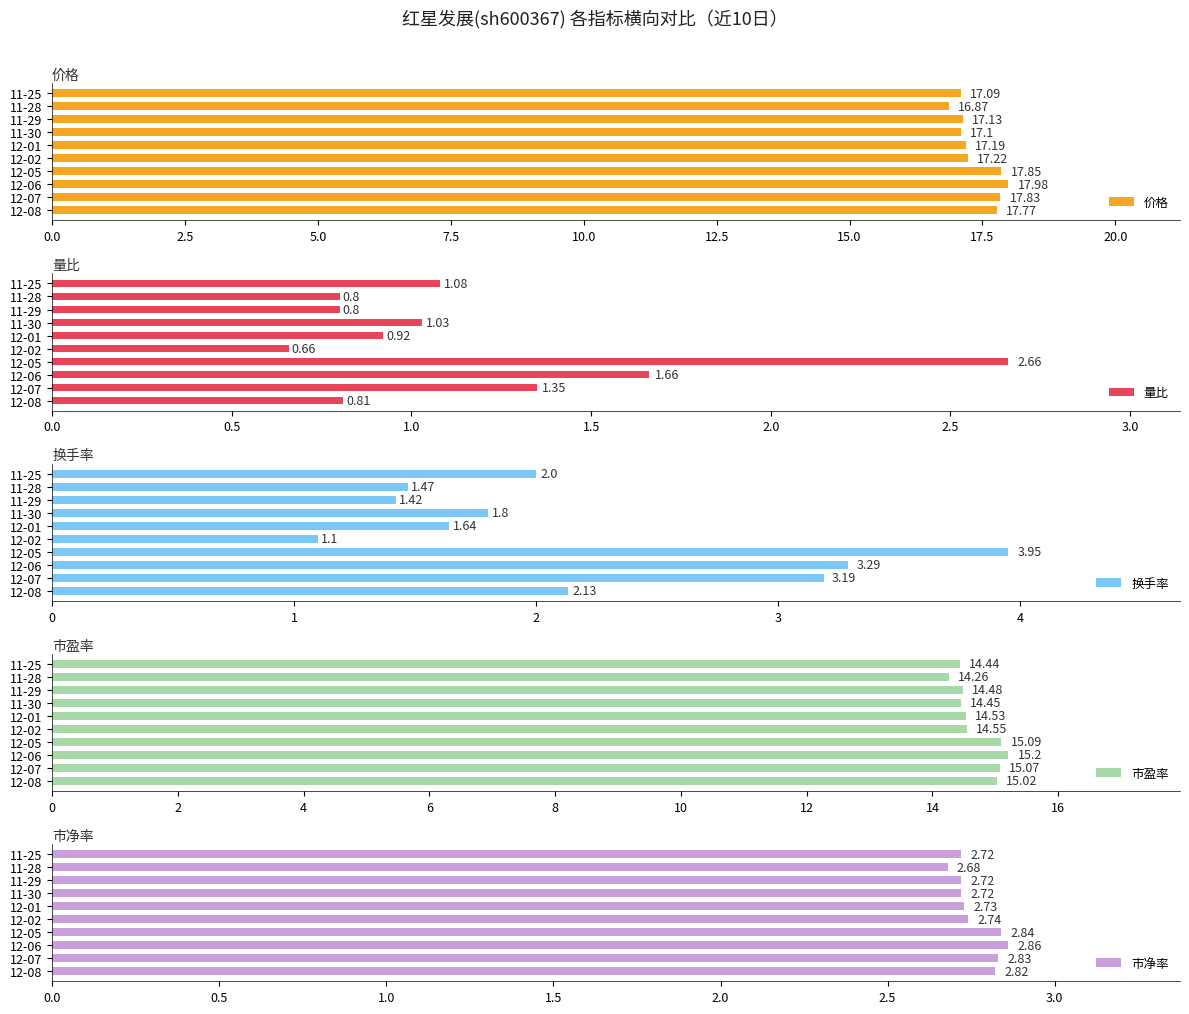

The value of 量比 at 11-29 is 0.8. True or false?

True